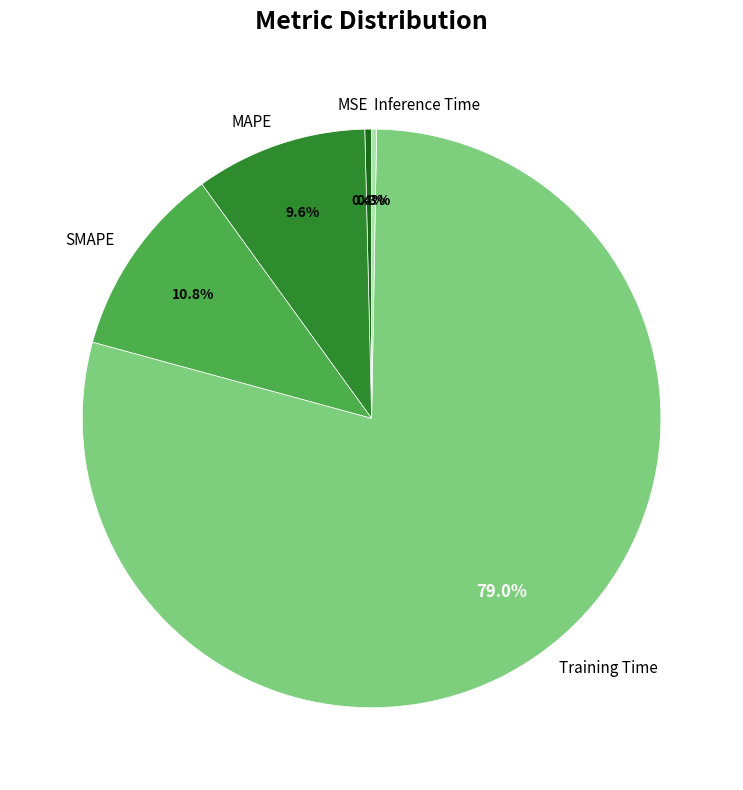

How many slices are in this pie chart?

5